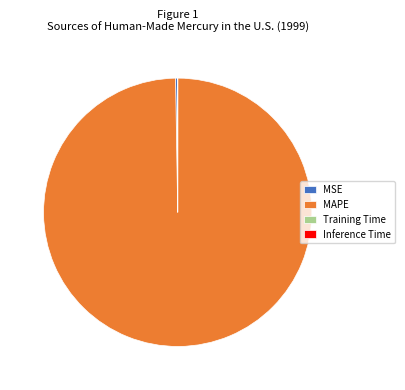

The MAPE slice represents 100% of the pie. True or false?

True